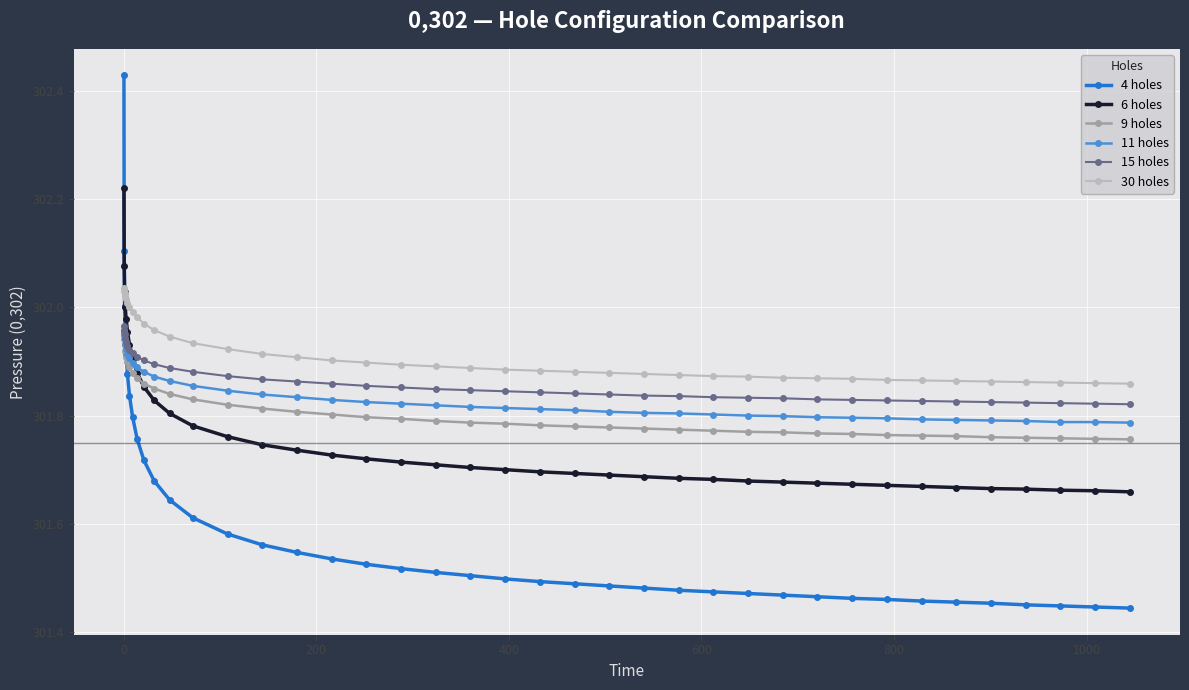

Which series has the largest total across all categories?

30 holes